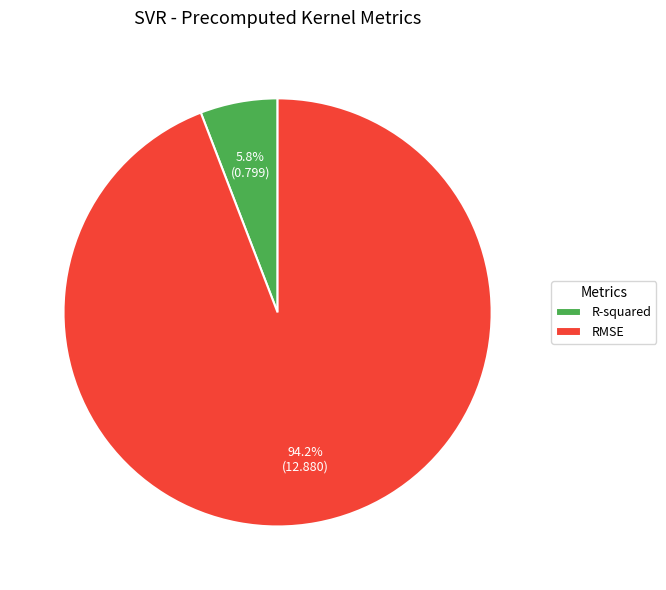

Is the sum of RMSE and R-squared greater than half?

Yes